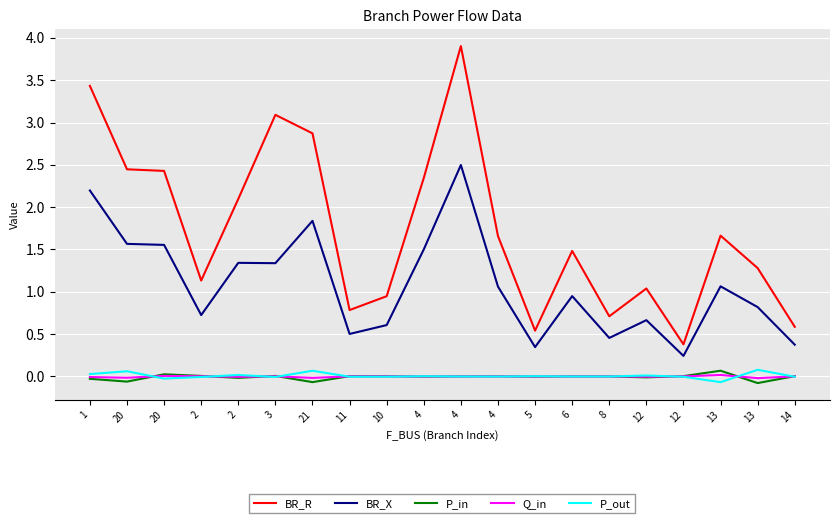

In BR_X, how many points are lower than both neighbors (excluding endpoints)?

6